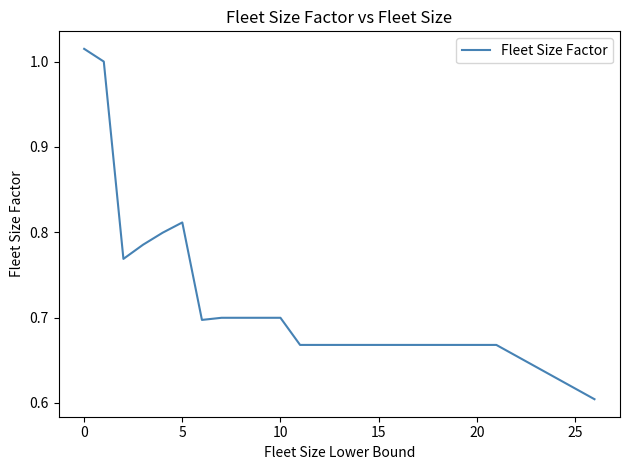

What is the minimum value shown in the chart?

0.6